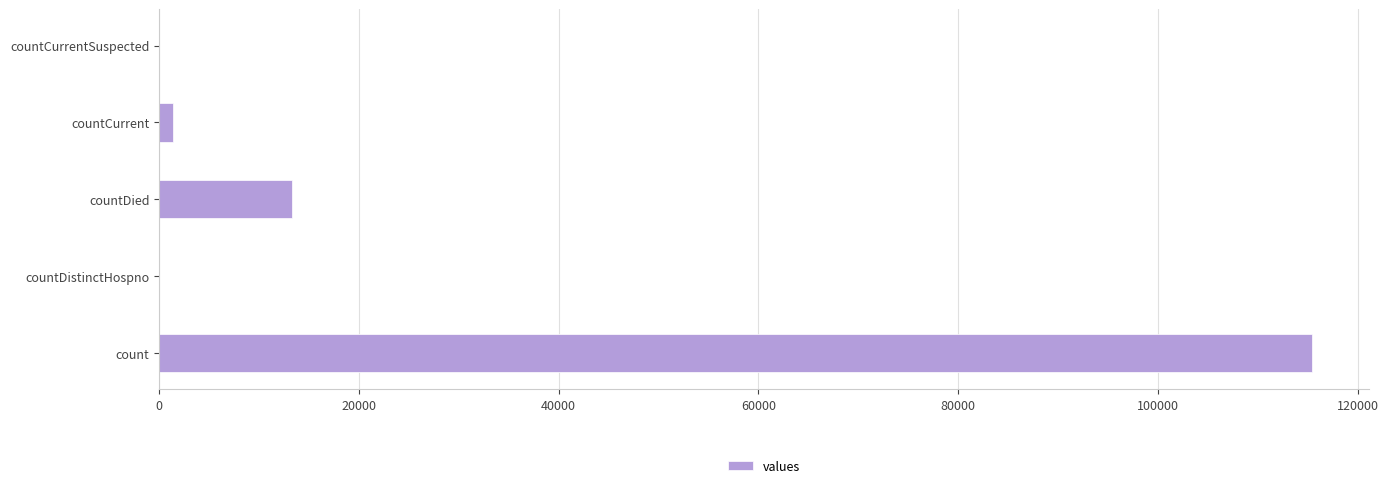

Where is the data nearest to the value 57689?

countDied